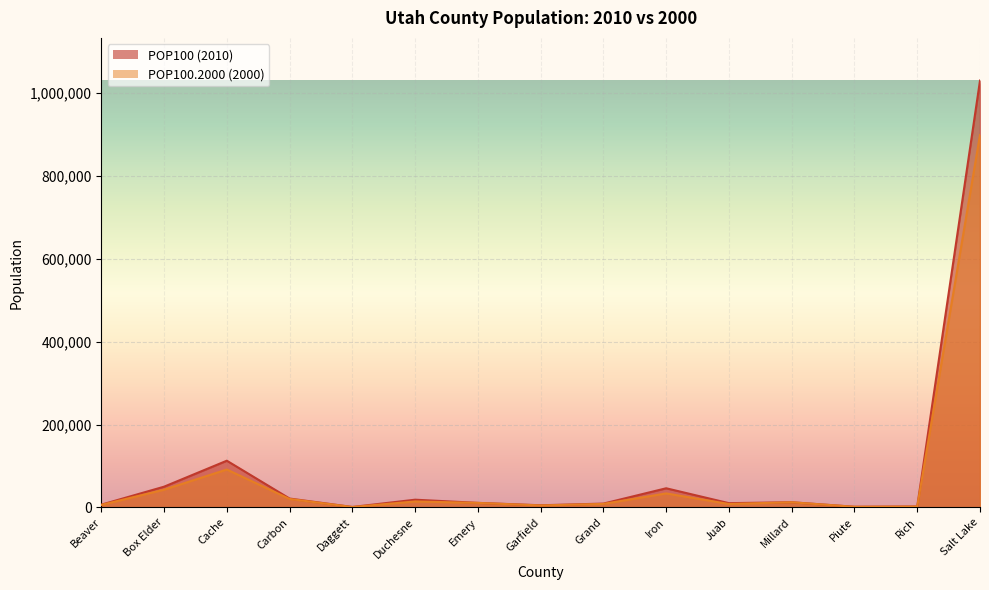

What is the difference between the POP100.2000 values at Salt Lake and Rich?

896426